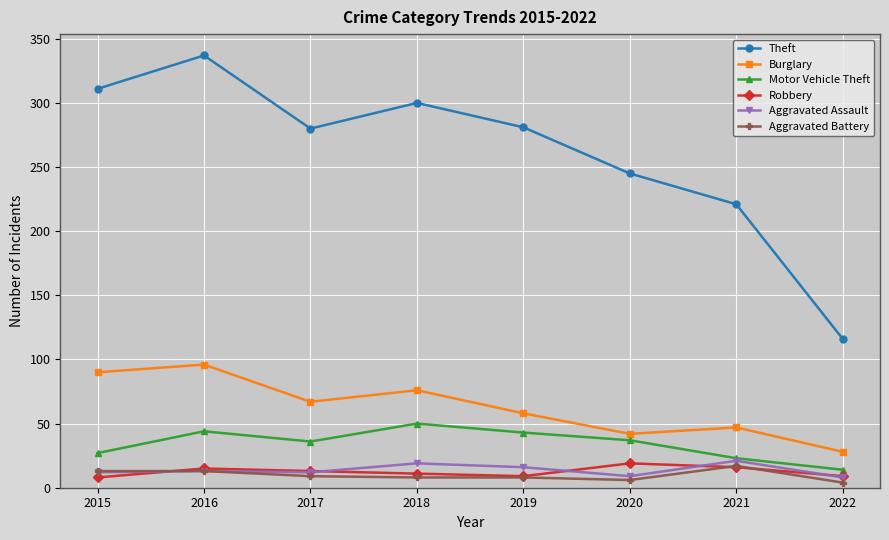

What is the lowest value of the Robbery series?

8